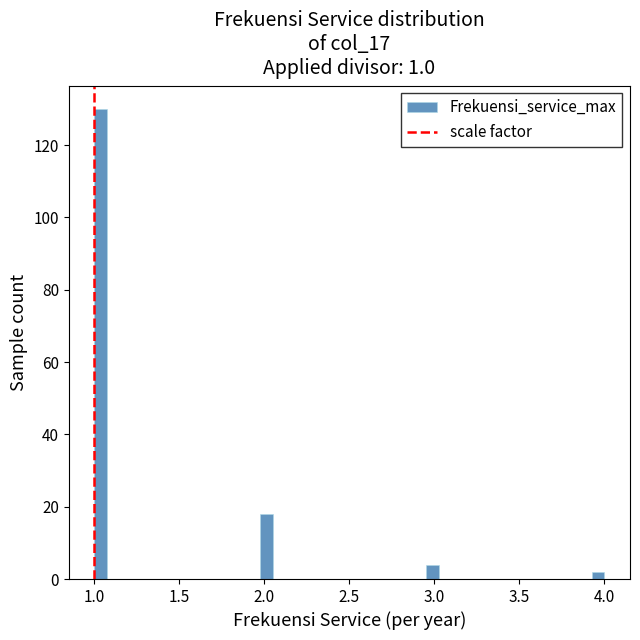

Around what value on the x-axis is the tallest bar? Give the approximate position of its centre, as read against the axis.

1.05